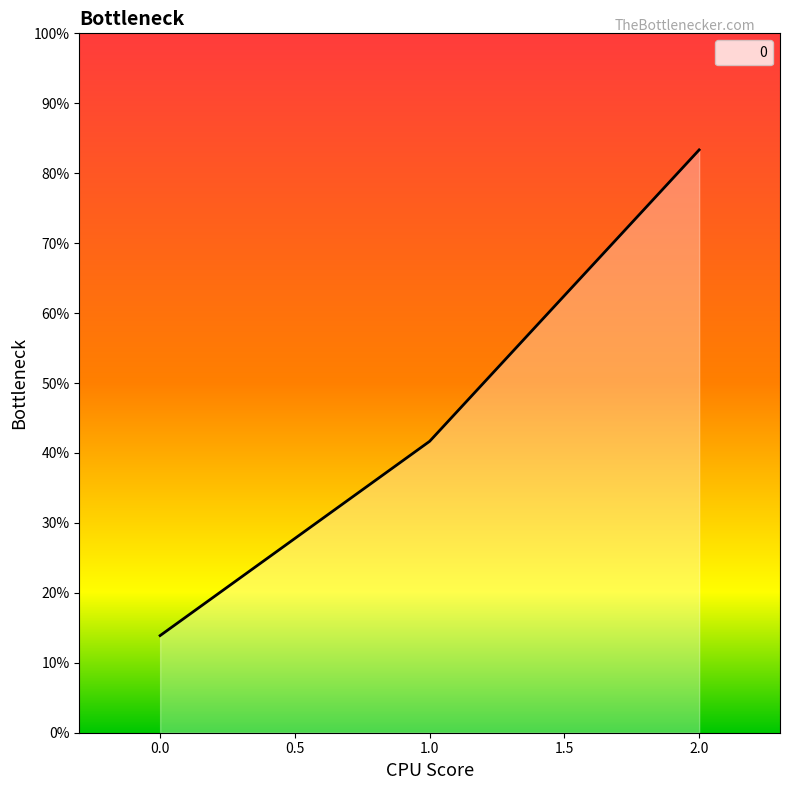

Rank the categories by value from lowest to highest.

0.0, 1.0, 2.0